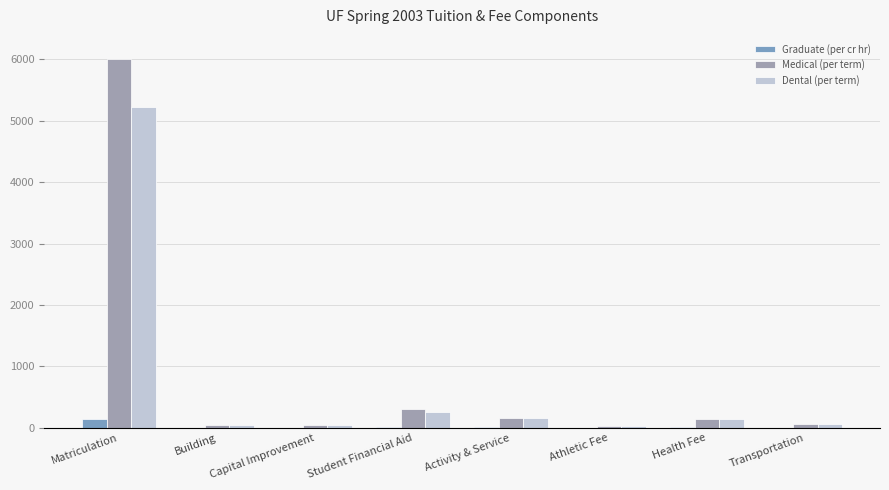

Which series has the largest total across all categories?

Medical (per term)